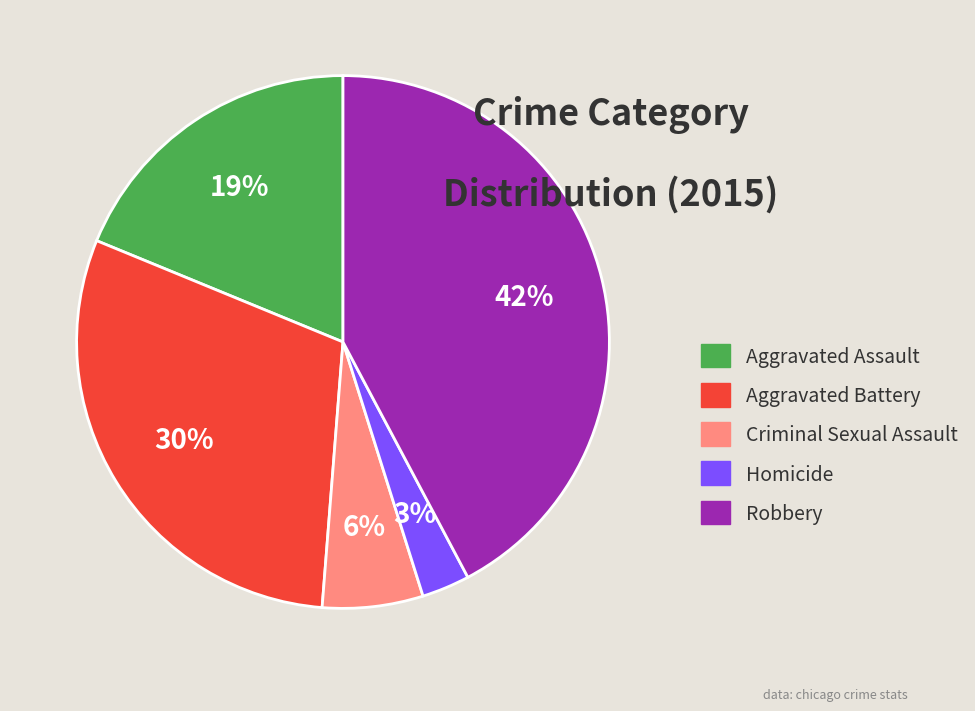

Does Robbery account for over 50% of the chart?

No